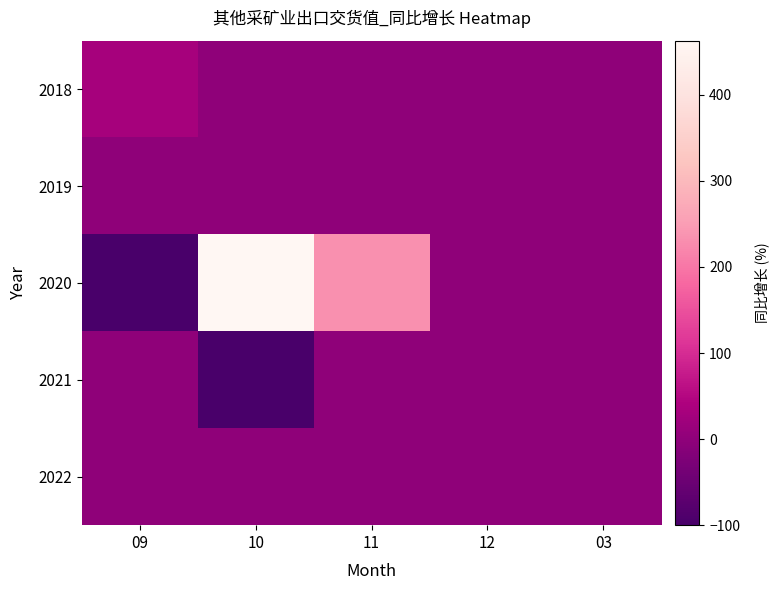

Reading left to right, list all the values displayed in this chart.

2018: 09=31.5	10=0.0	11=0.0	12=0.0	03=0.0
2019: 09=0.0	10=0.0	11=0.0	12=0.0	03=0.0
2020: 09=-100.0	10=462.7	11=233.3	12=0.0	03=0.0
2021: 09=0.0	10=-100.0	11=0.0	12=0.0	03=0.0
2022: 09=0.0	10=0.0	11=0.0	12=0.0	03=0.0